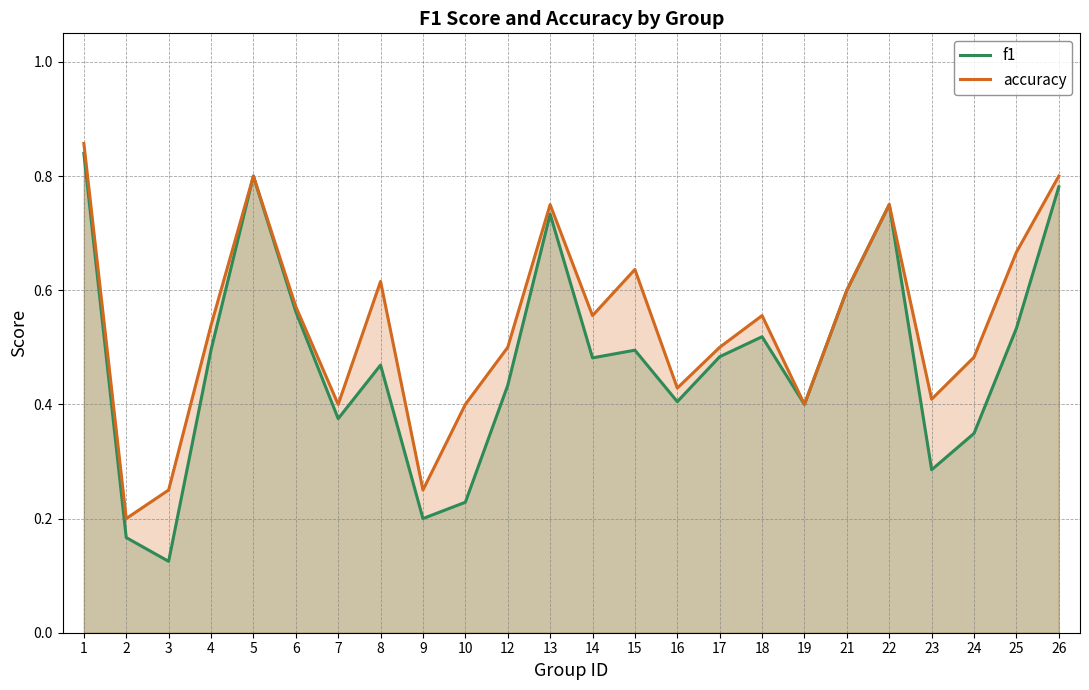

The value of f1 at 26 is 0.8. True or false?

True